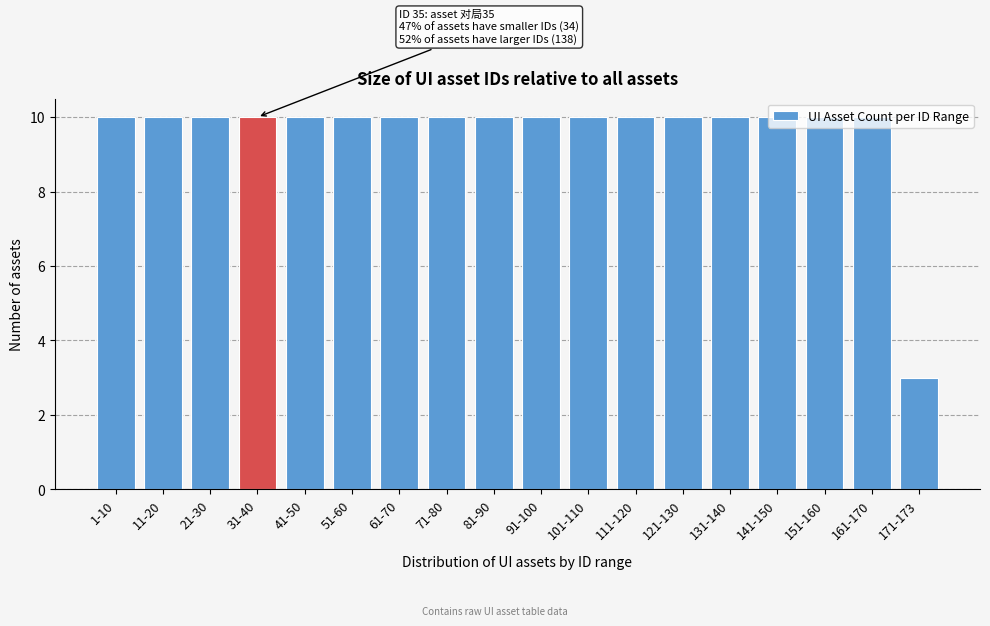

What is the ratio of the value at 21-30 to the value at 141-150?

1.0